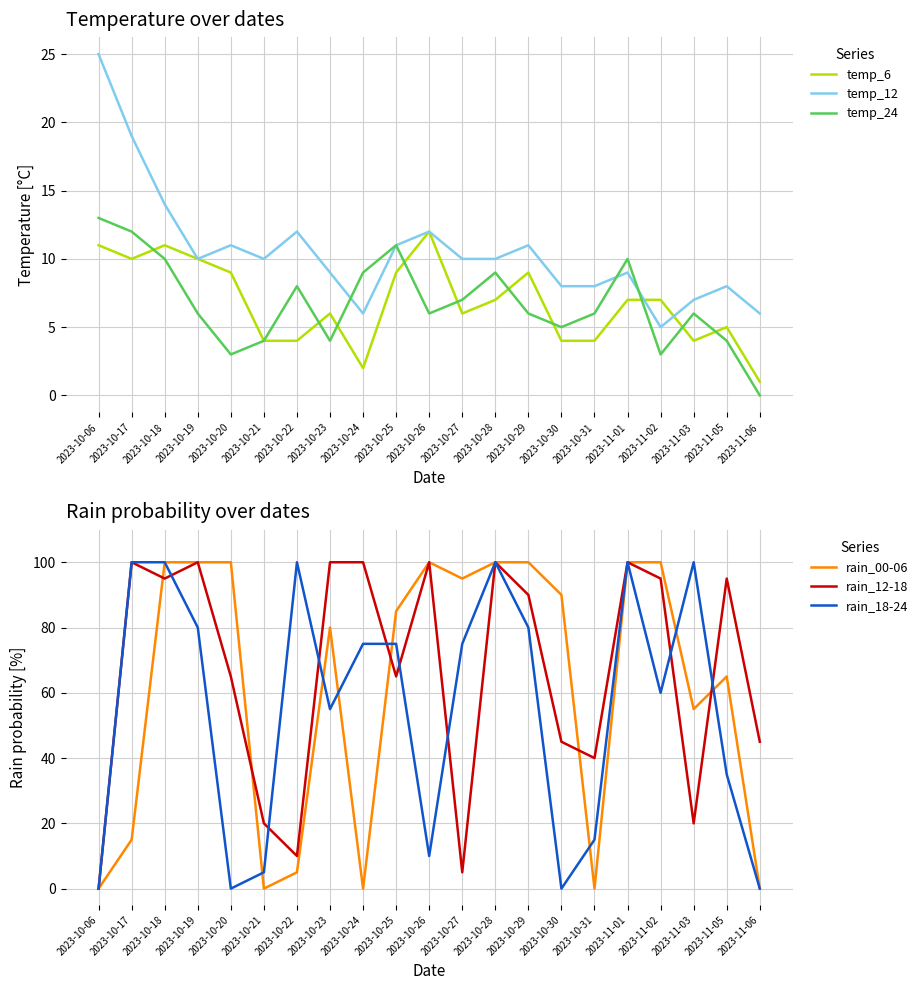

What is the label of the 1st point from the right?

2023-11-06